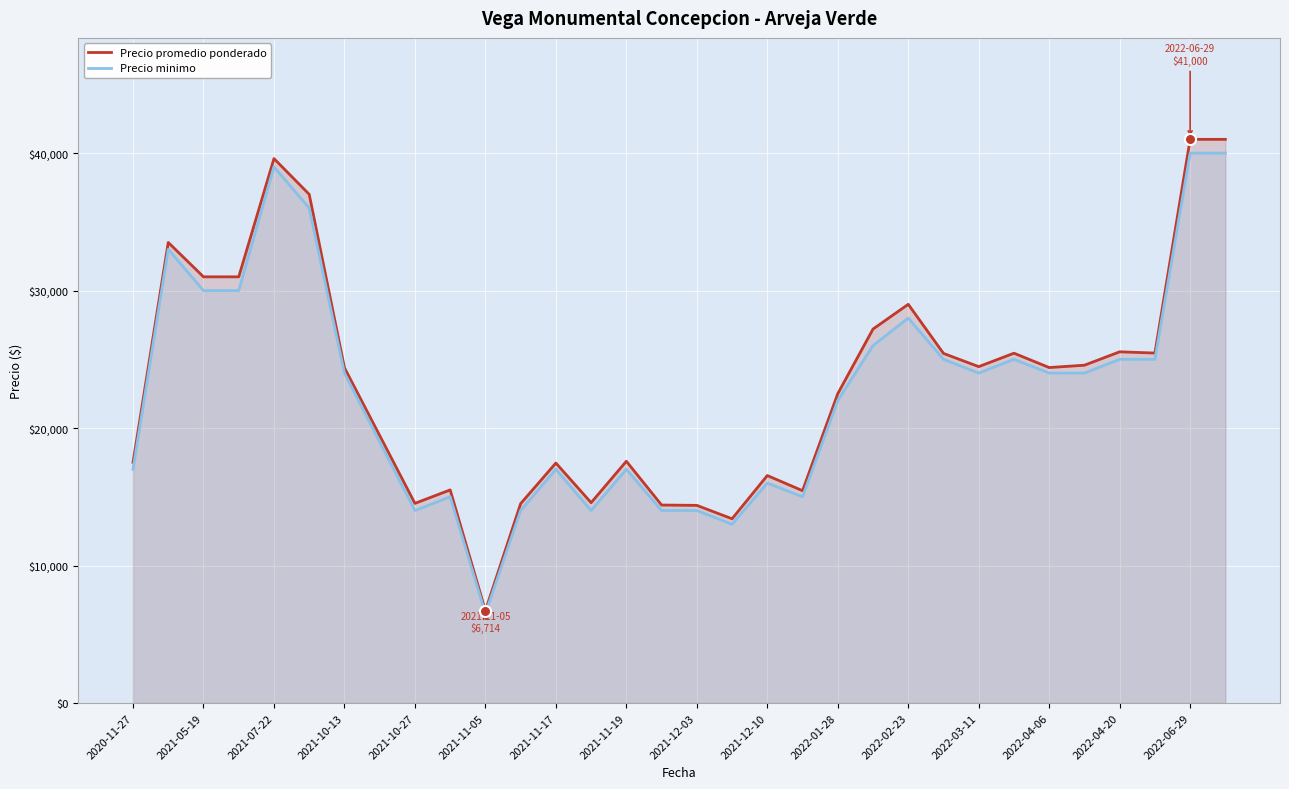

The Precio promedio ponderado series shows 14375 at 2021-12-03. True or false?

True